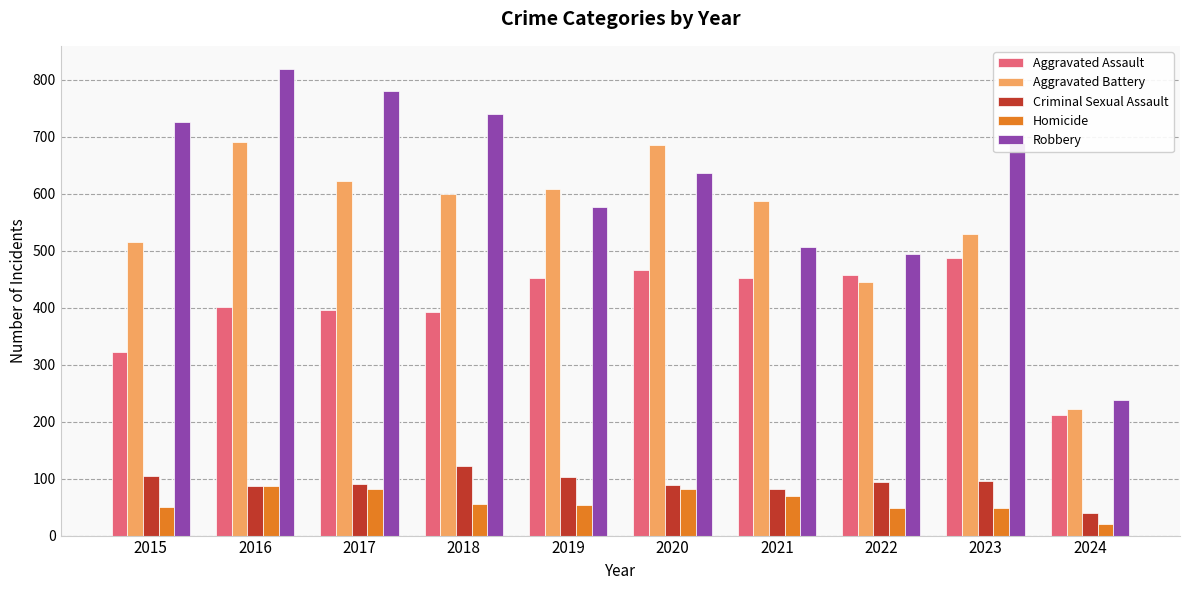

Is the value of Robbery at 2018 greater than the value of Aggravated Battery at 2020?

Yes